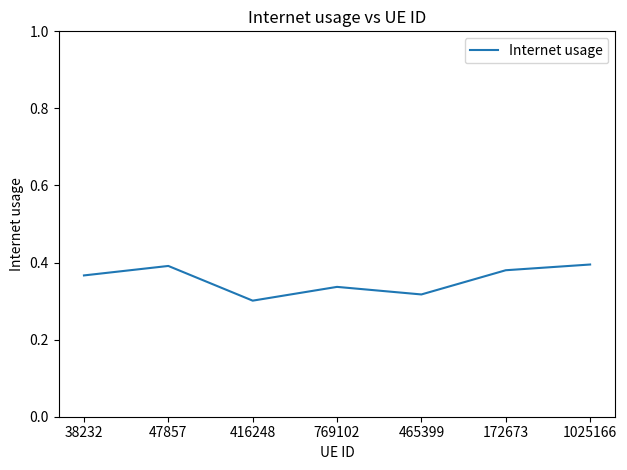

What is the change in value from 47857 to 465399?

-0.1